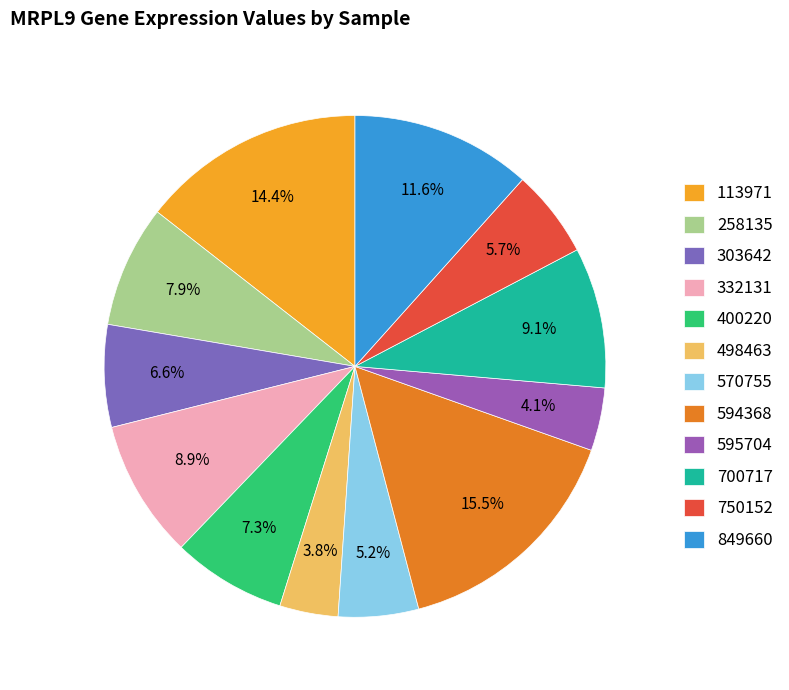

To the nearest percent, what is the combined percentage of 595704 and 700717?

13%